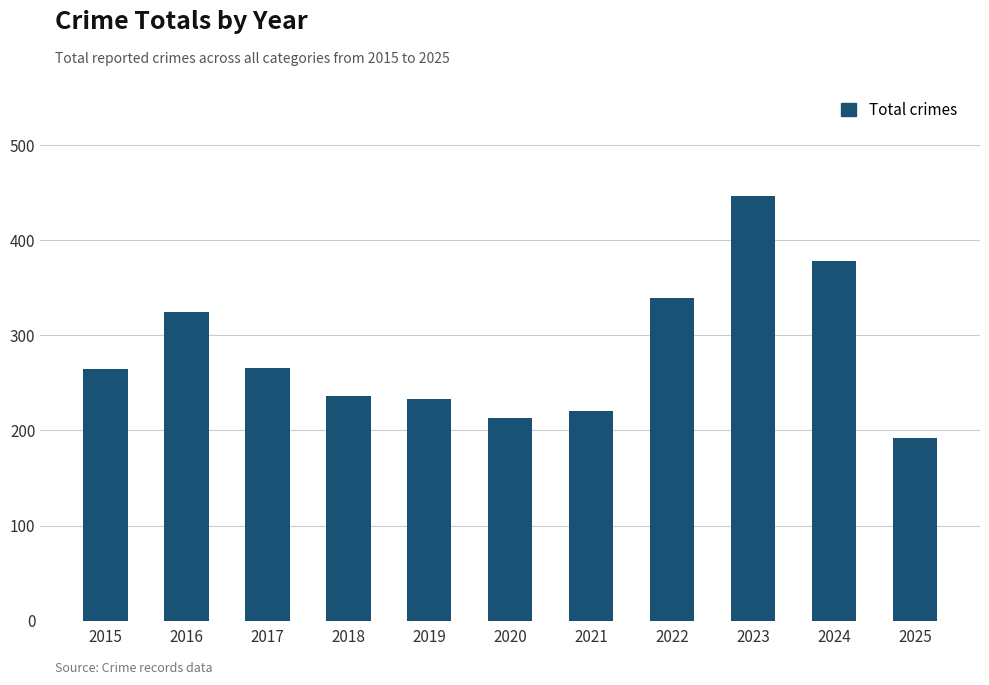

How many bars are there in total?

11